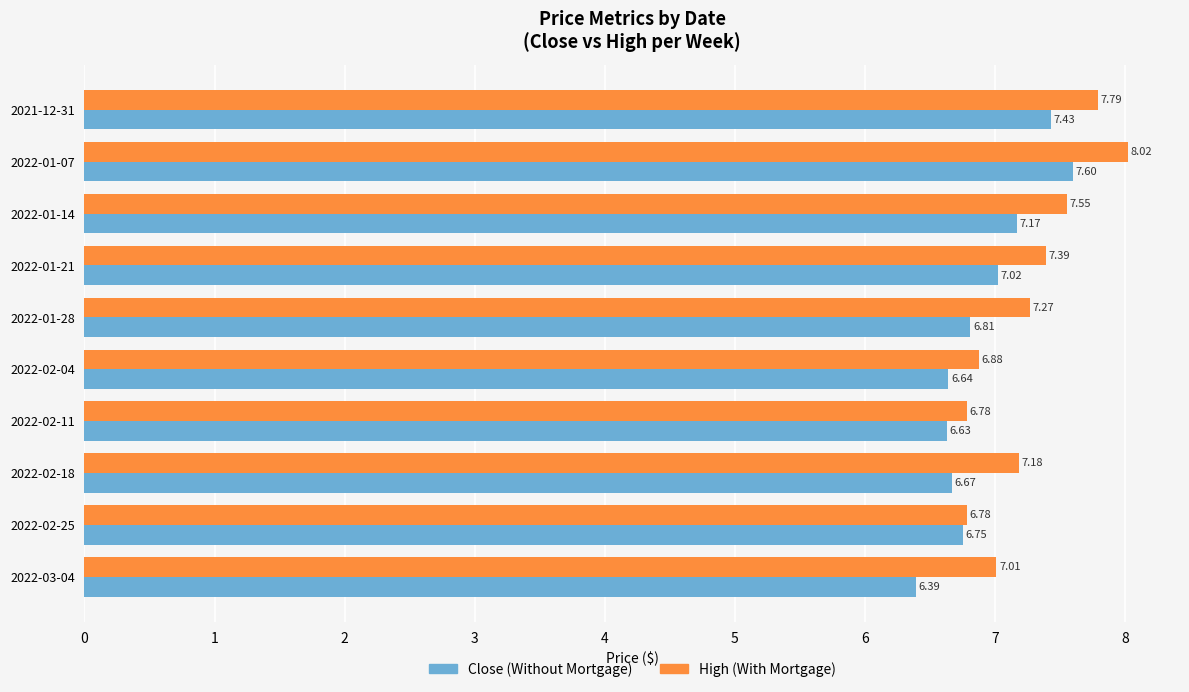

What is the smallest value displayed?

6.4